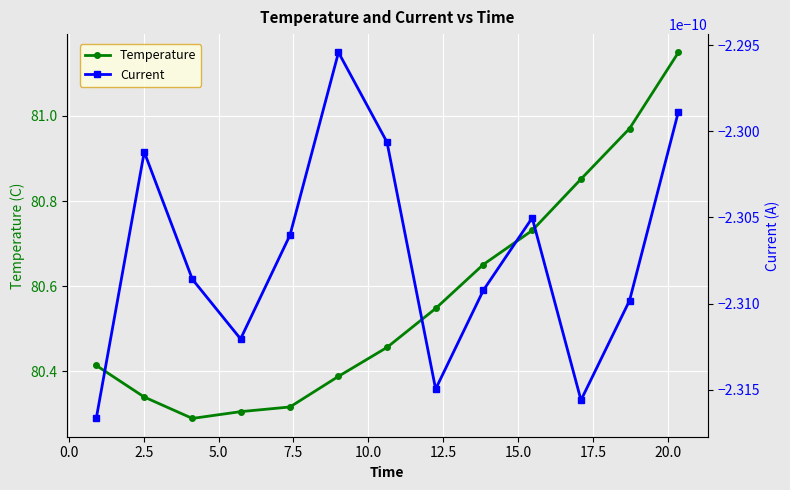

How many interior local valleys does the Temperature series have?

1